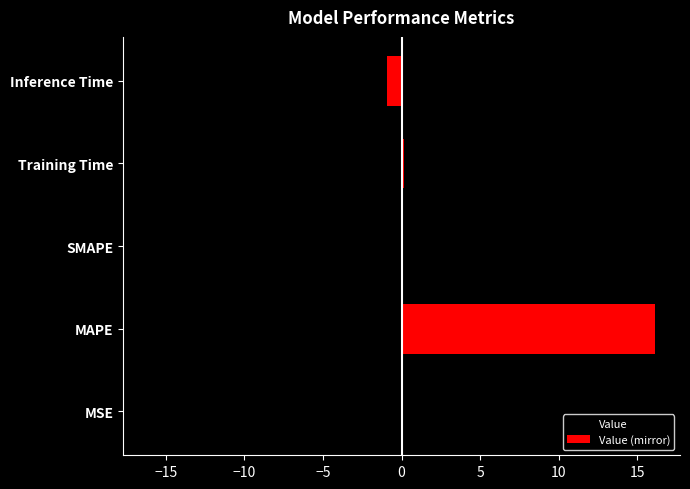

At Training Time, list the series in order from largest to smallest.

Value, Value (mirror)